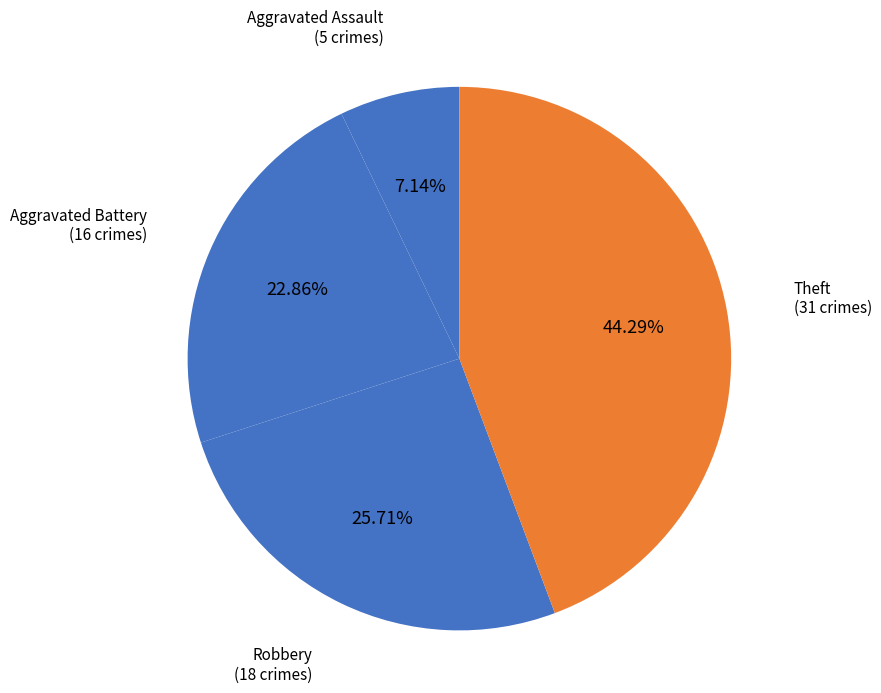

Is there a majority slice in this chart?

No